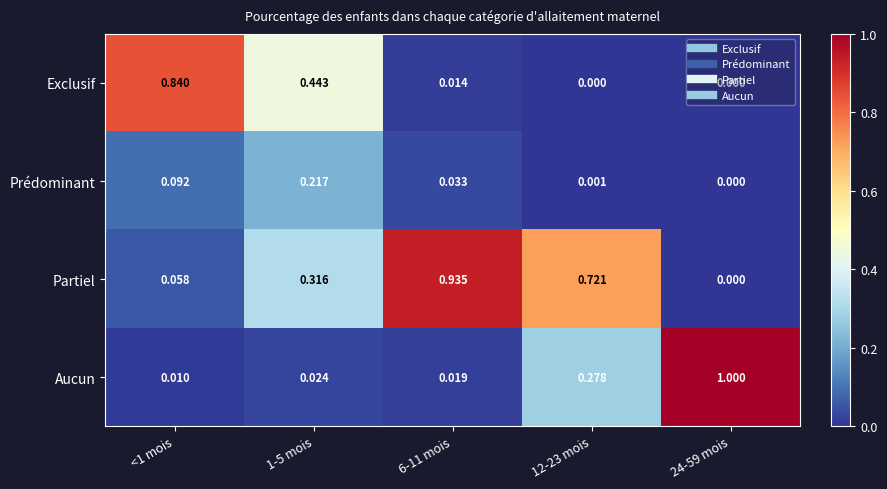

How many distinct data groups are displayed?

4